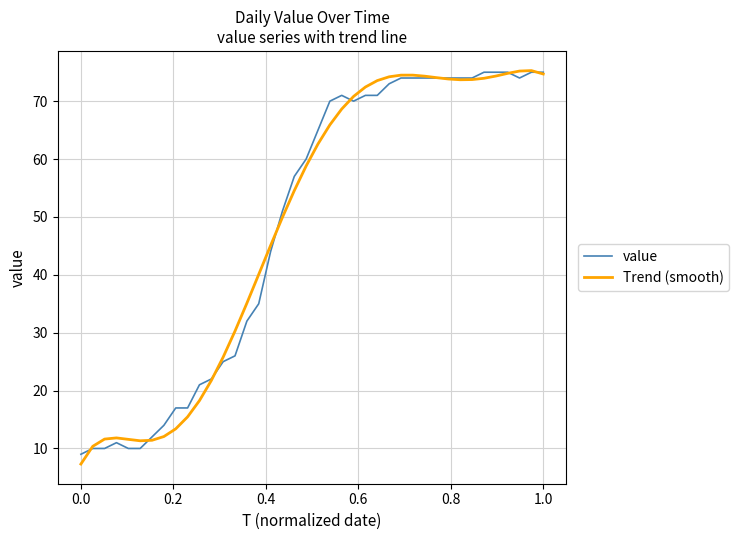

What is the maximum value for Trend (smooth)?

75.3